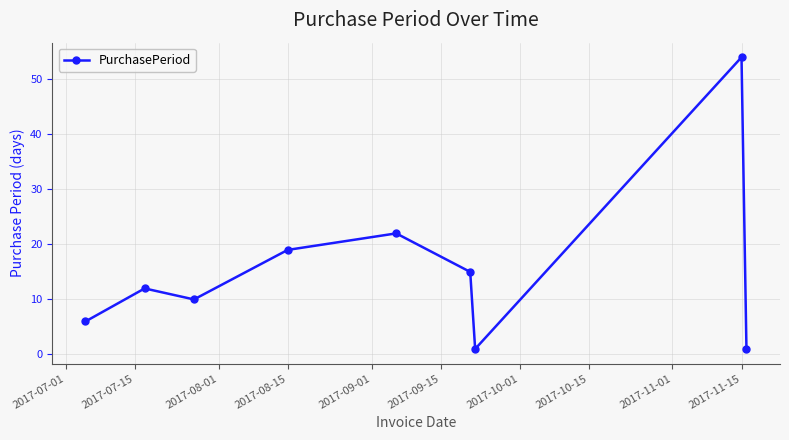

What is the sum of all values?

140